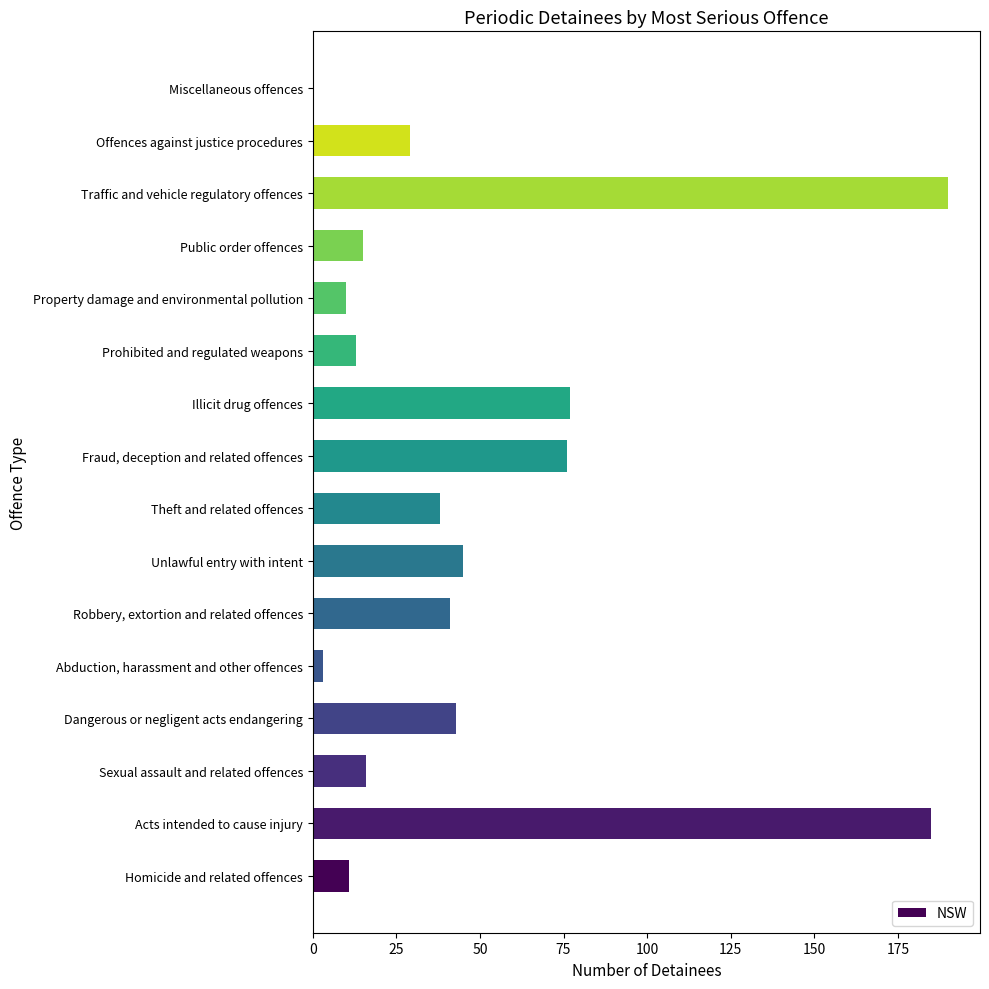

What is the sum of all values?

792